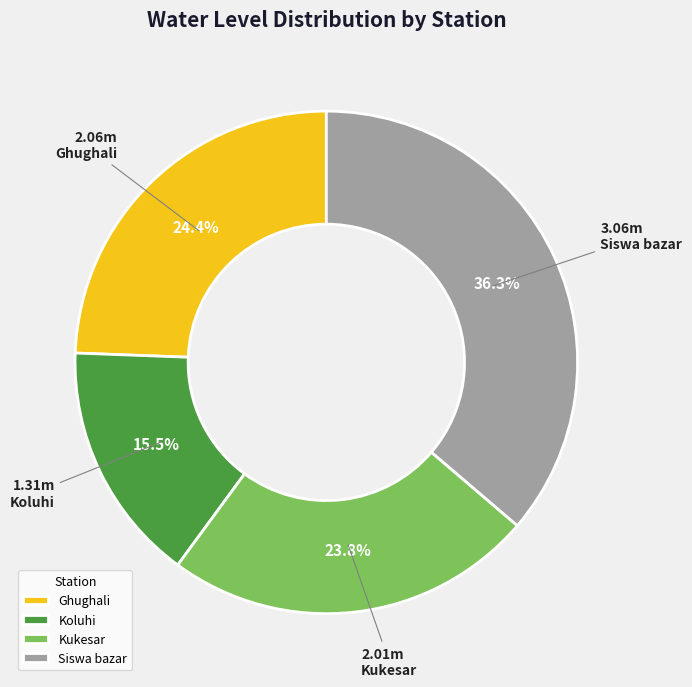

What is the smallest slice in the pie chart?

Koluhi